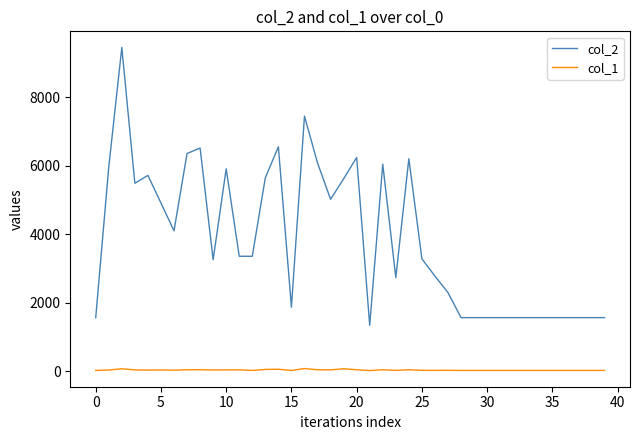

Rank the series by their average value, from highest to lowest.

col_2, col_1